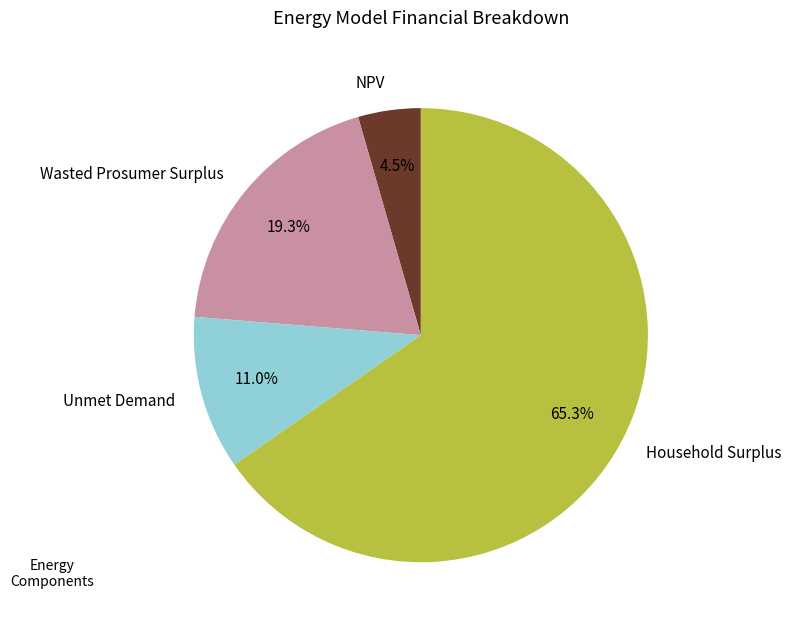

To the nearest percent, what is the combined percentage of Household Surplus and Unmet Demand?

76%